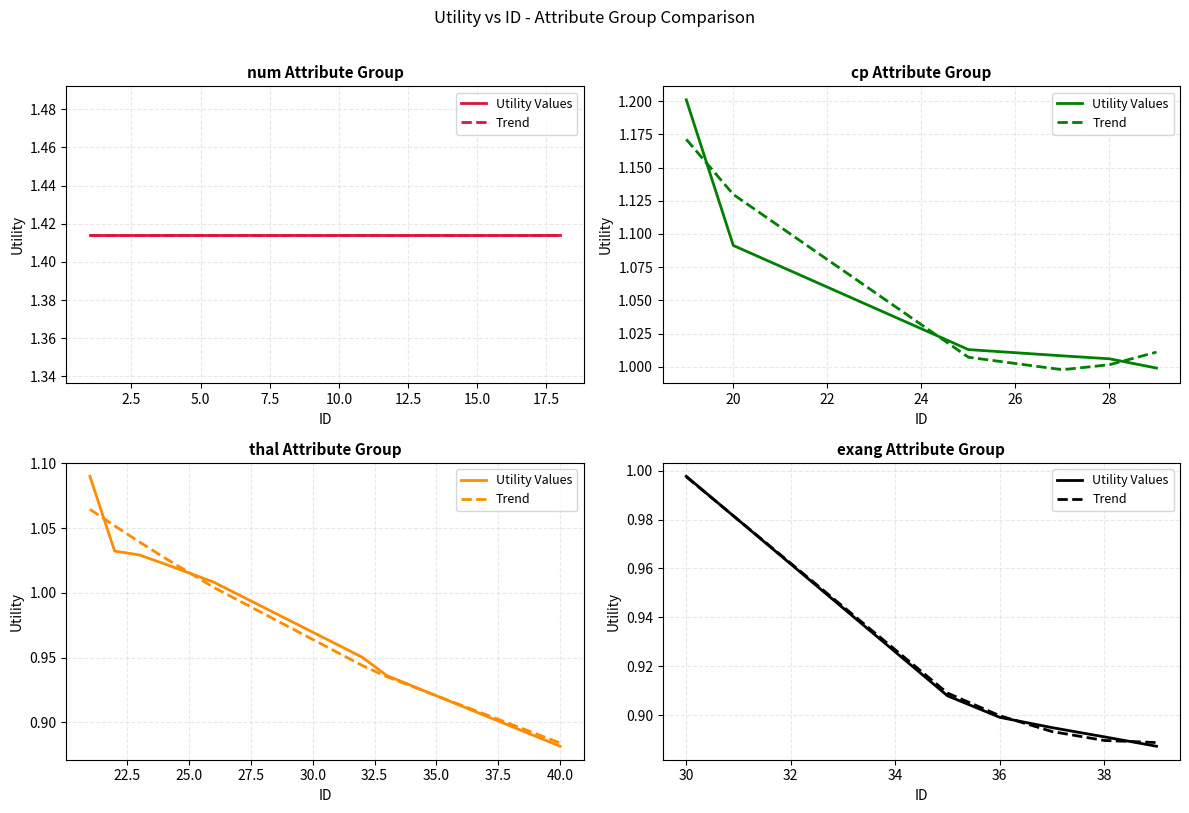

After their last crossing, which series has the higher values: Trend or Utility Values?

Trend